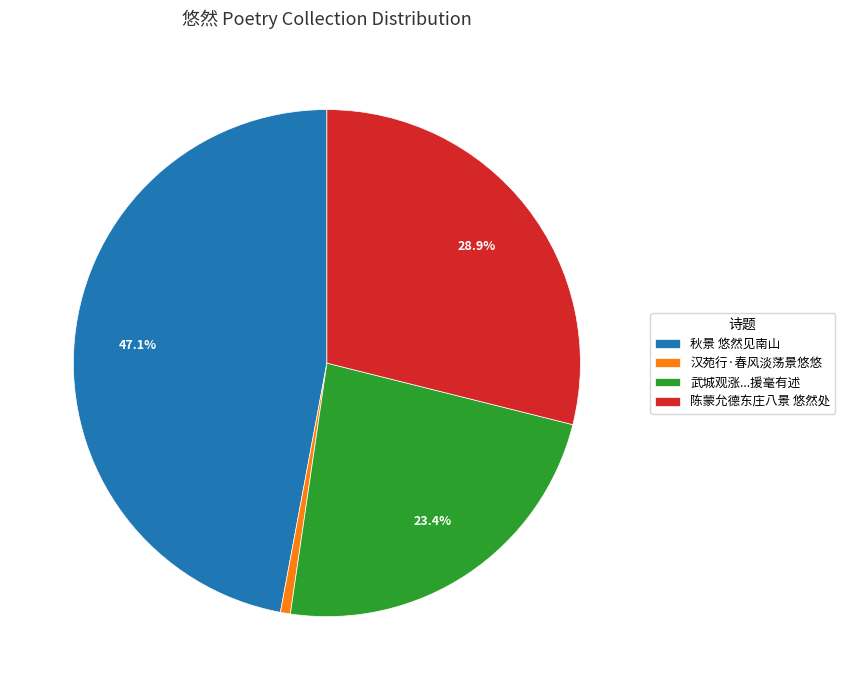

What percentage is NOT represented by 秋景 悠然见南山?

52.9%